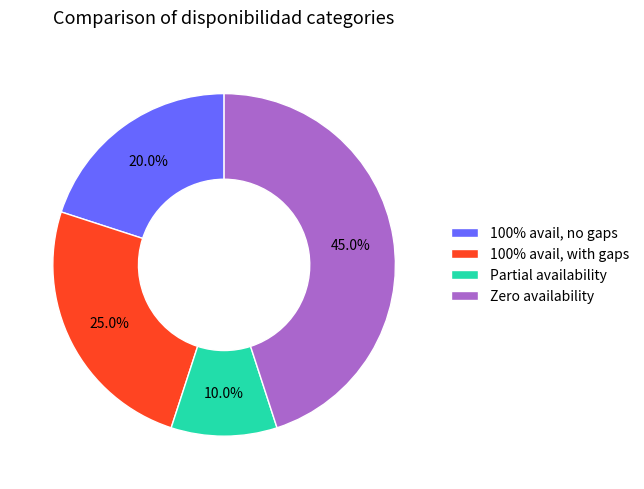

Approximately how many times larger is the value at 100% avail, with gaps compared to Partial availability?

2.5